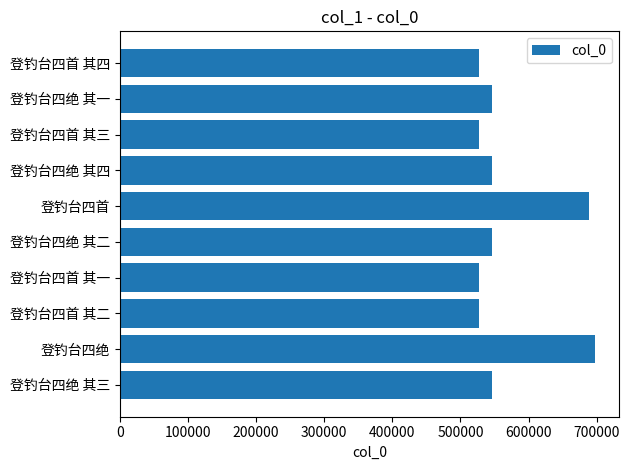

What is the minimum value shown in the chart?

527858